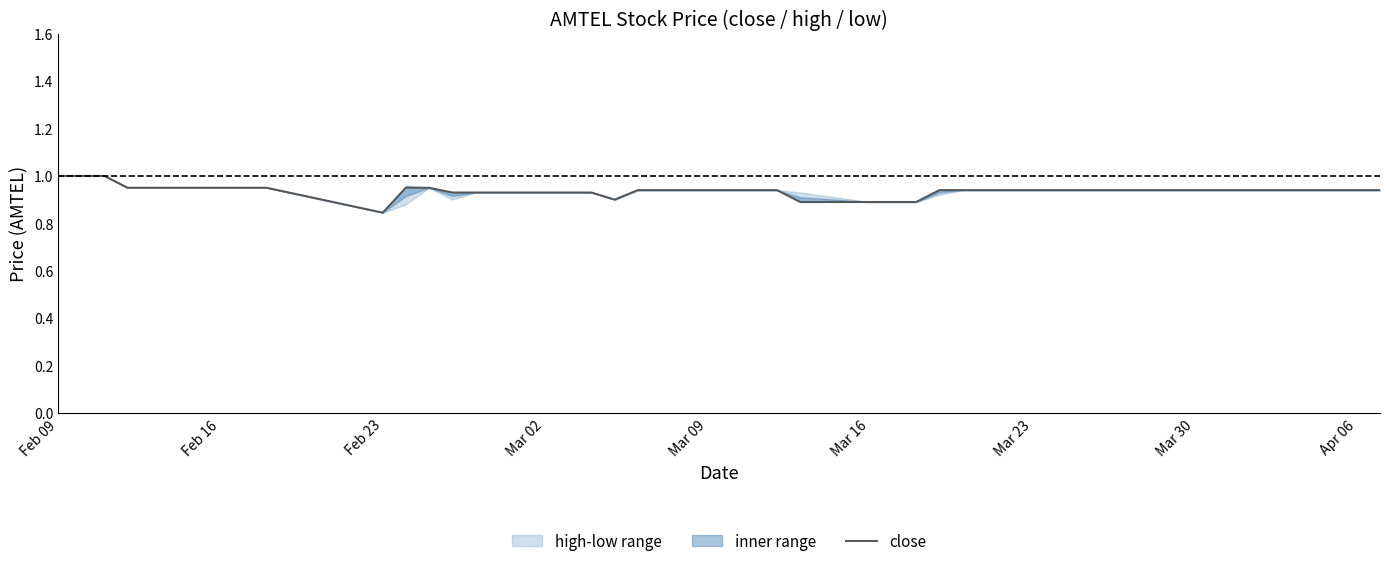

Where is close nearest to the value 0?

Feb 23